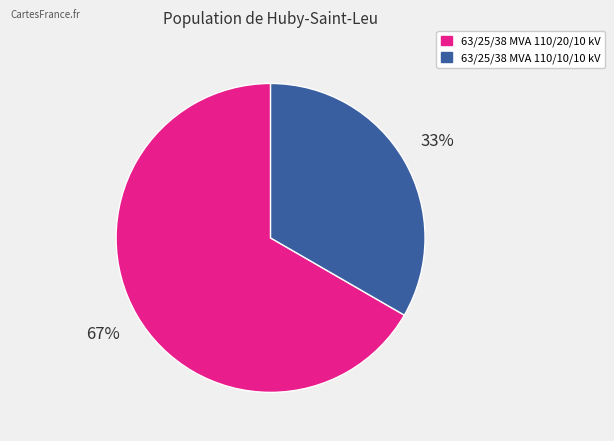

The 63/25/38 MVA 110/10/10 kV slice represents 25% of the pie. True or false?

False